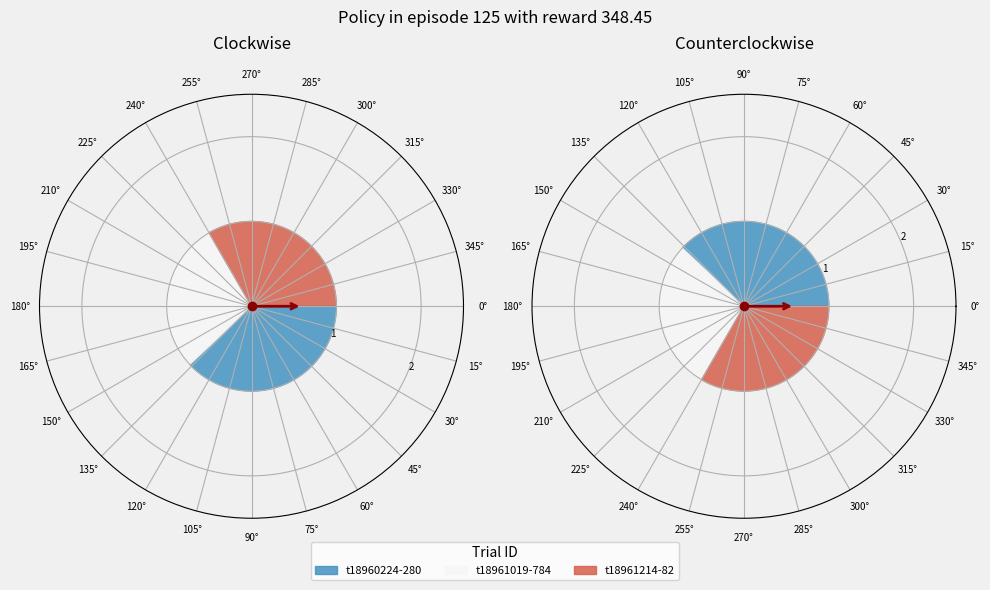

Is there a majority slice in this chart?

No